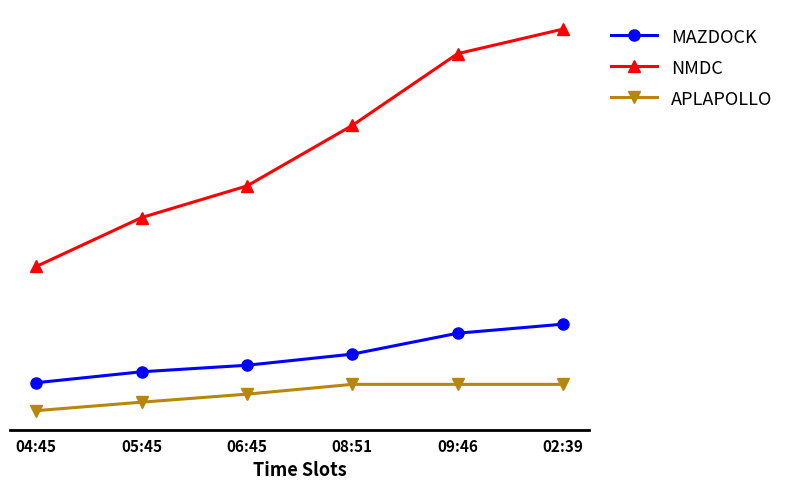

Where is MAZDOCK nearest to the value 993673?

08:51